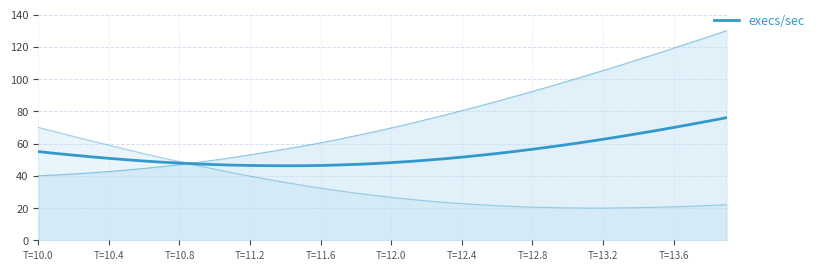

What is the label of the 10th point from the left?

T=13.6